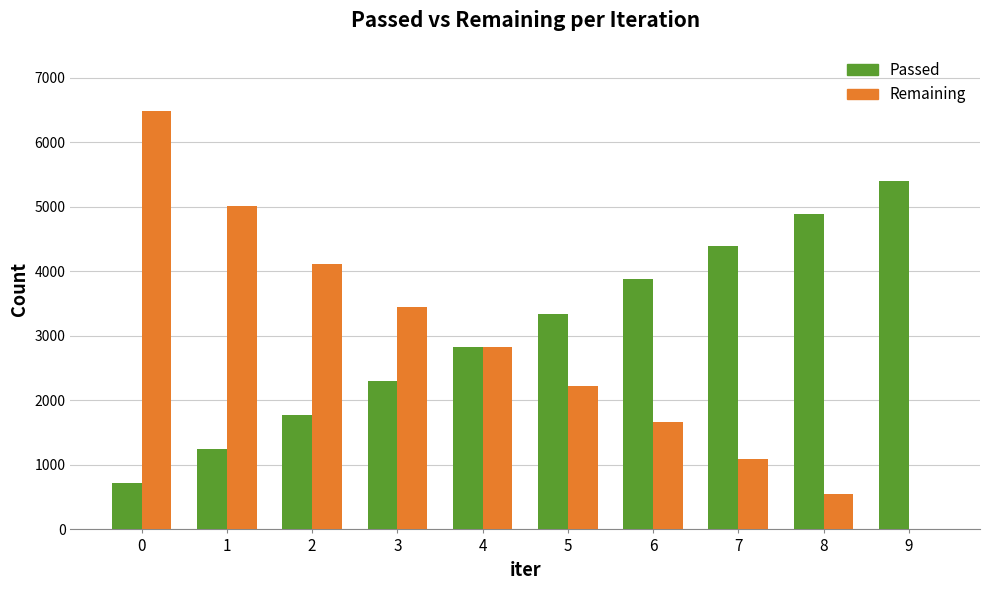

What are all the series names shown in the legend?

Passed, Remaining